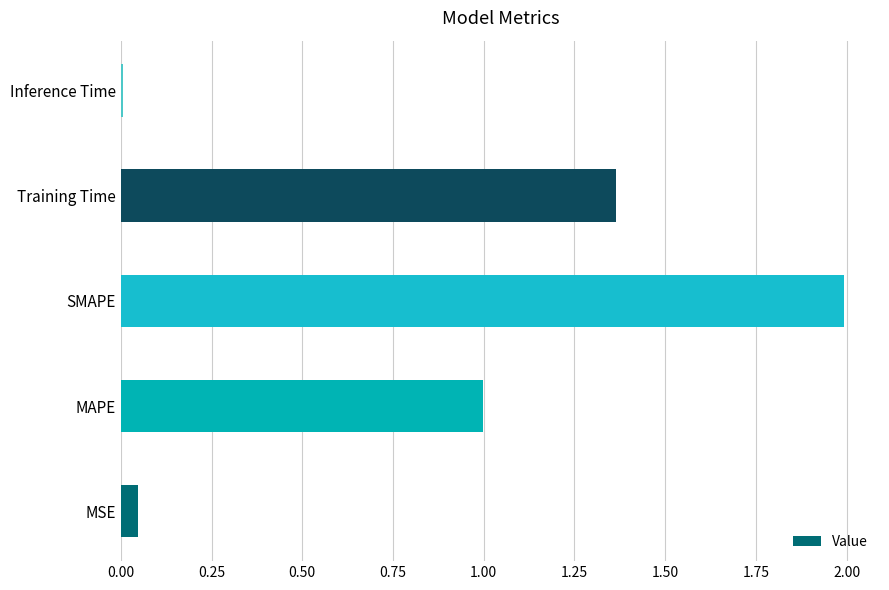

True or false: the data shows 0.0 at MSE.

True